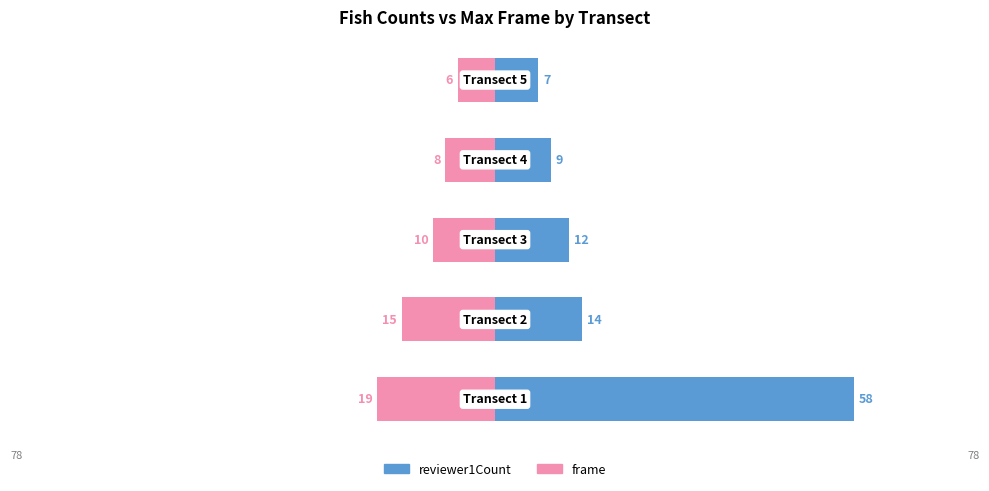

Reading left to right, what are all the values shown in this chart?

reviewer1Count: 0=58	1=14	2=12	3=9	4=7
frame: 0=-19	1=-15	2=-10	3=-8	4=-6